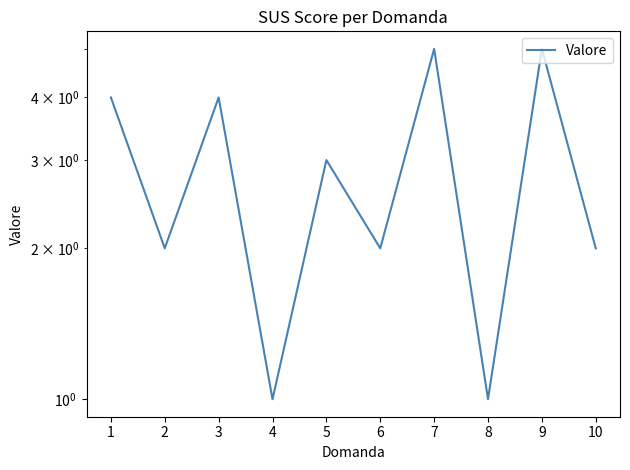

What is the value of the 7th point from the left?

5